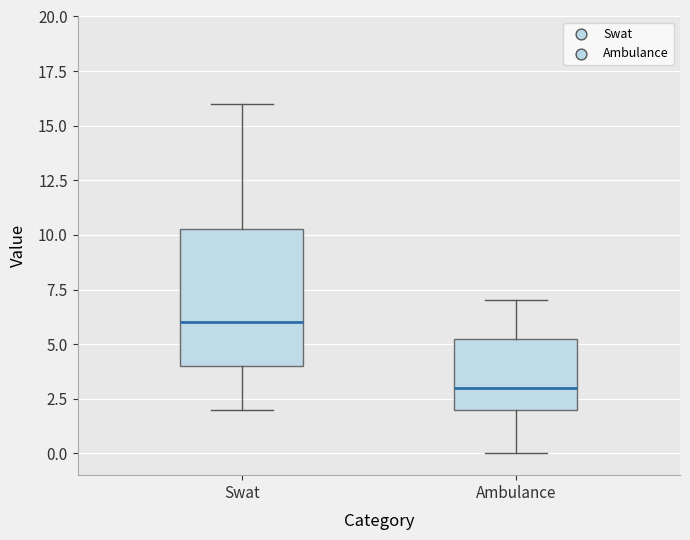

Which box's median line is the lowest?

Ambulance